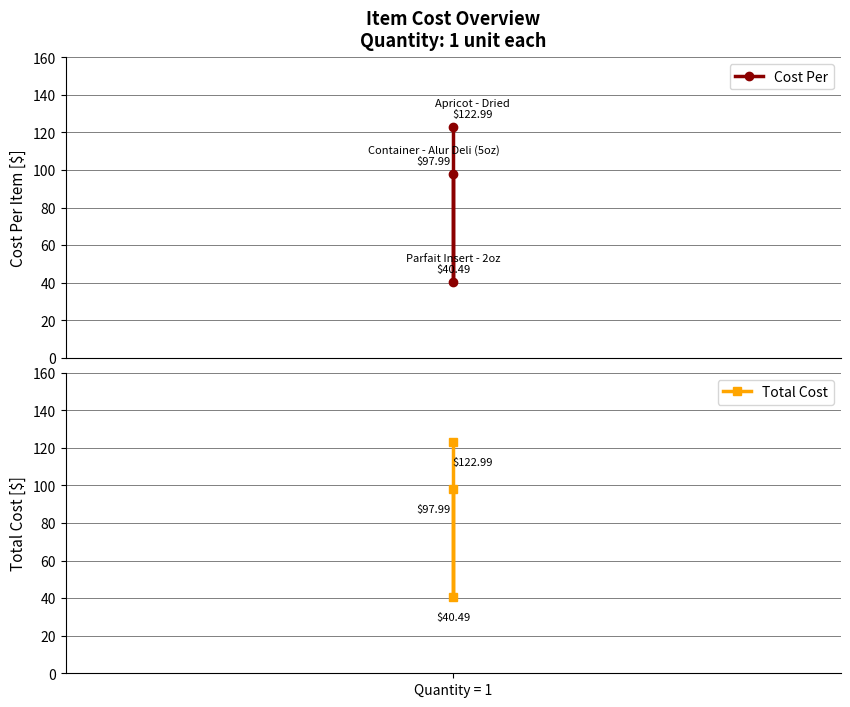

The value of Cost Per at Quantity = 1 is 83.5. True or false?

False